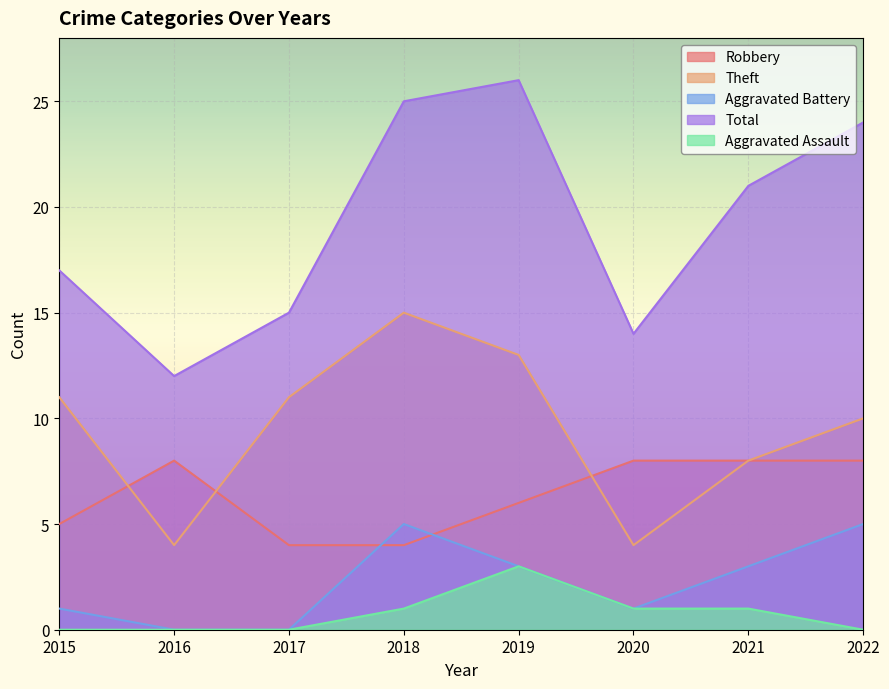

Where is the first local minimum for Theft?

2016